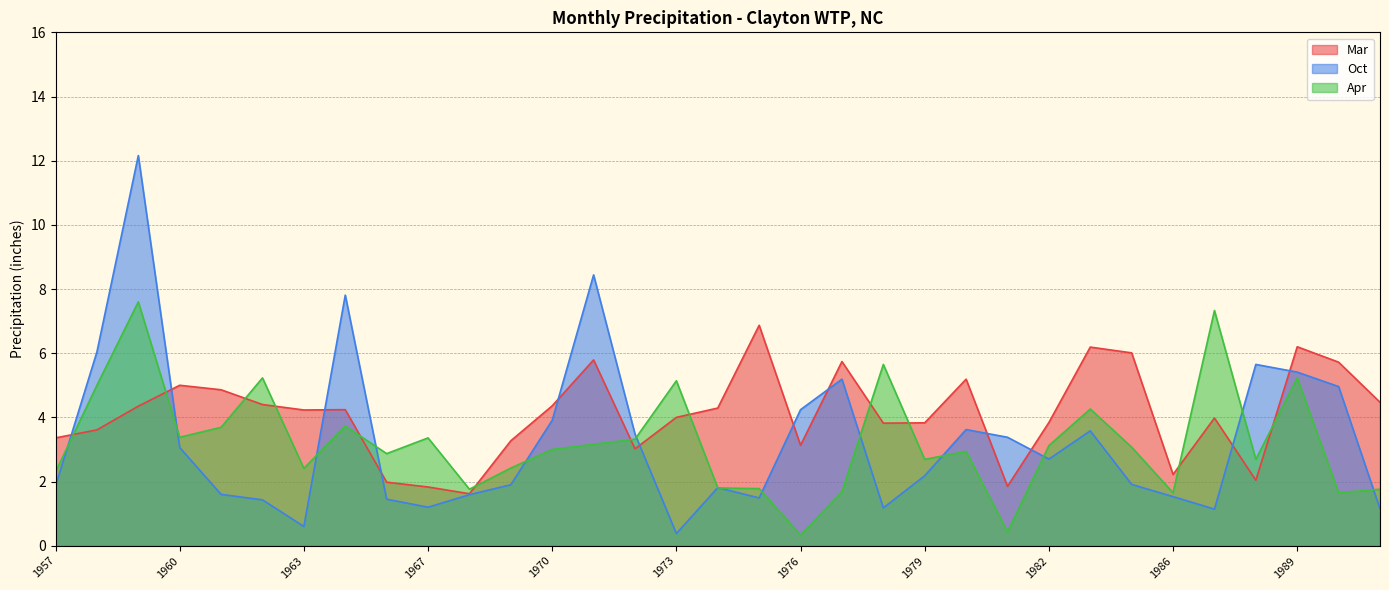

Does the chart display data point markers on the line(s)?

No